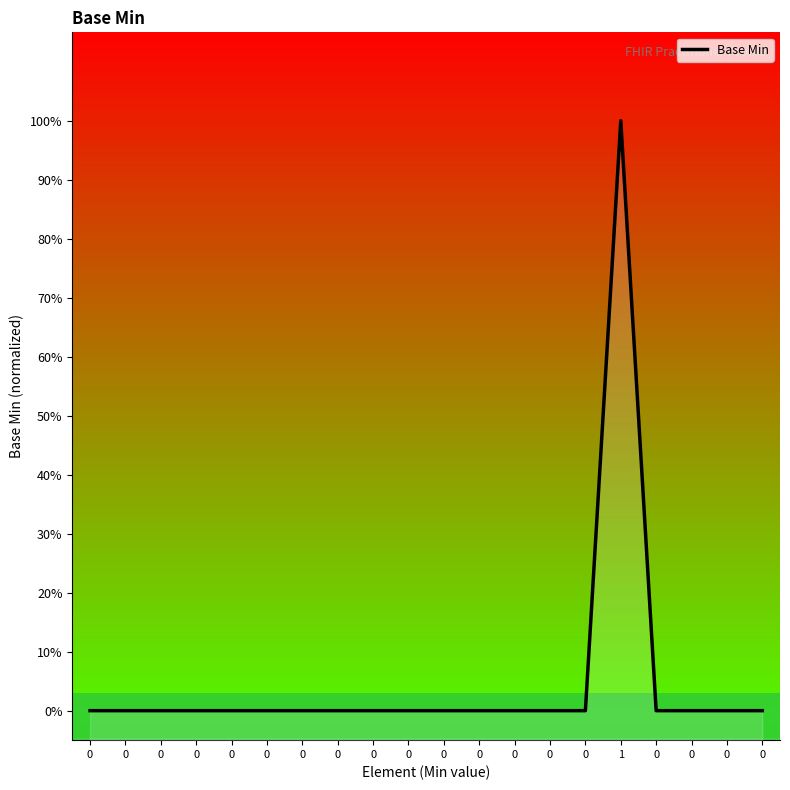

Reading left to right, transcribe all the data shown in this chart.

0=0	0=0	0=0	0=0	0=0	0=0	0=0	0=0	0=0	0=0	0=0	0=0	0=0	0=0	0=0	1=1	0=0	0=0	0=0	0=0